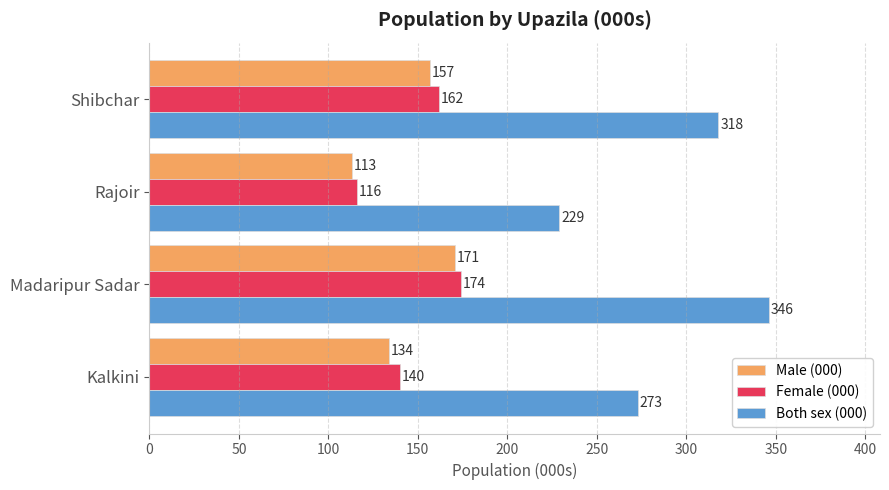

Which series has the widest spread of values?

Both sex (000)